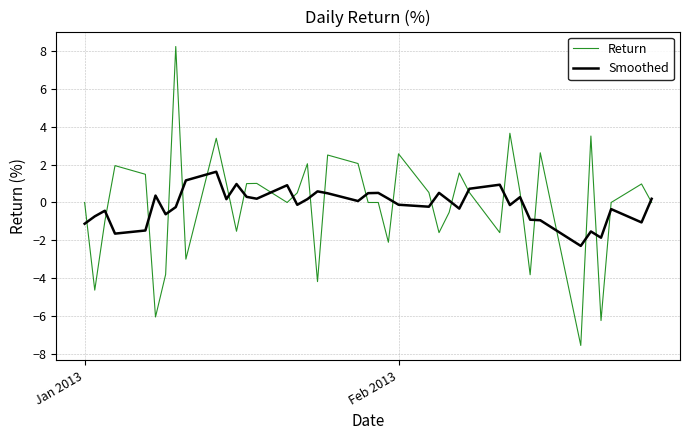

Which series has the largest range (max minus min)?

Return